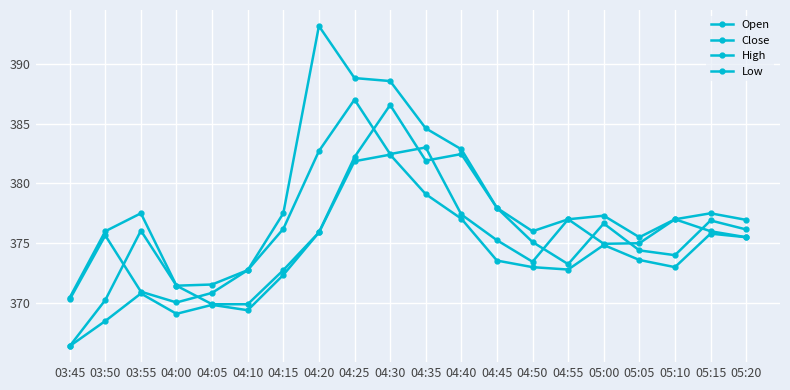

Does the chart display data point markers on the line(s)?

Yes